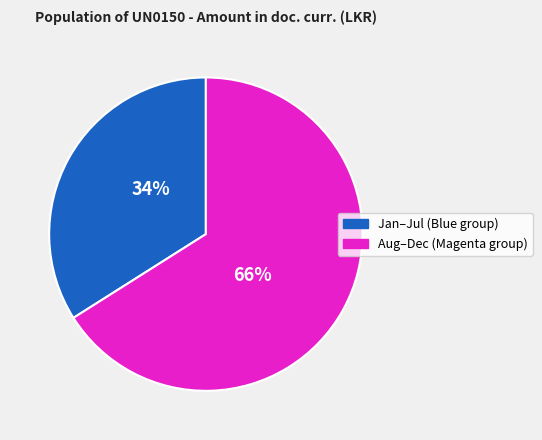

Is the sum of Aug–Dec (Magenta group) and Jan–Jul (Blue group) greater than half?

Yes